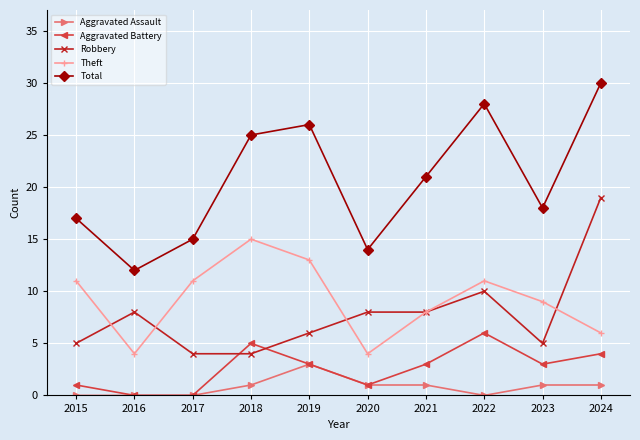

What is the total value across all series at 2022?

55